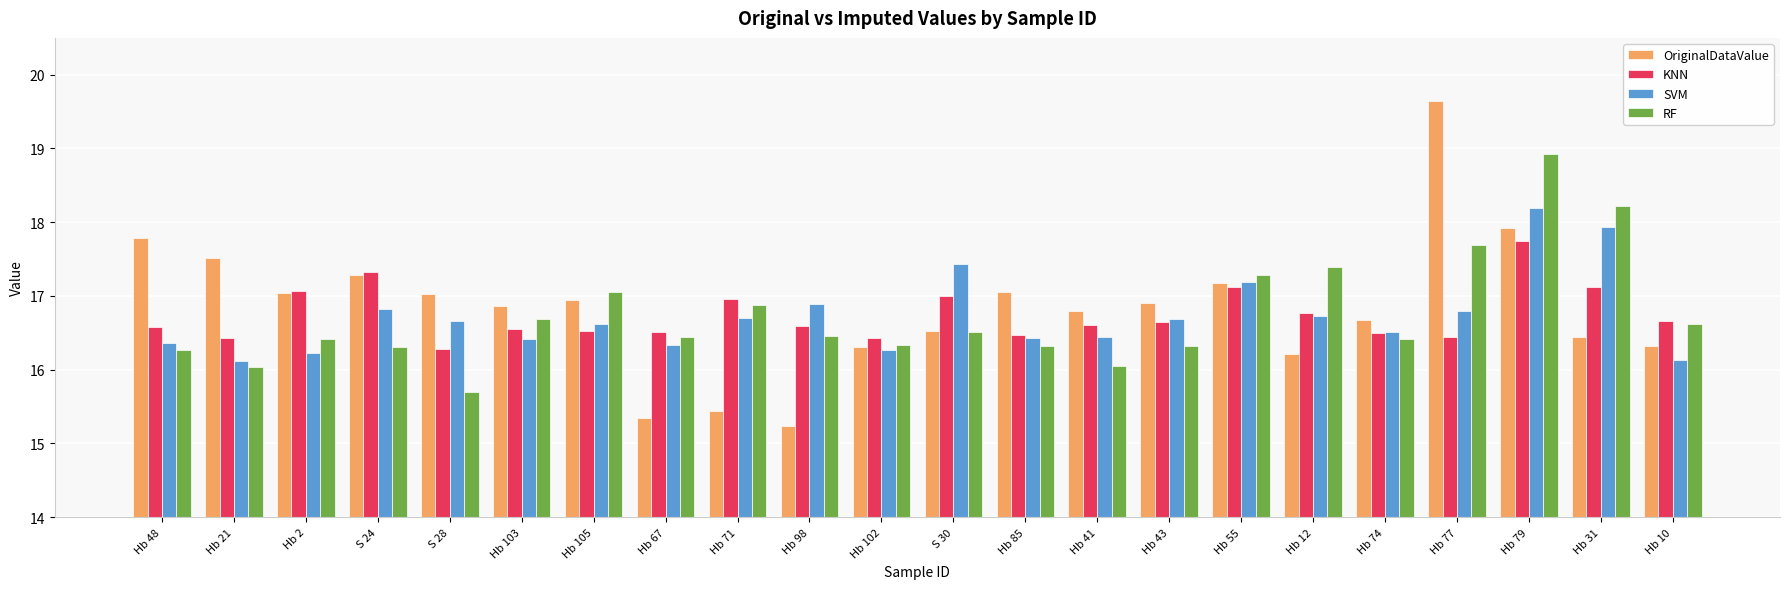

Count the number of categories in the chart.

22